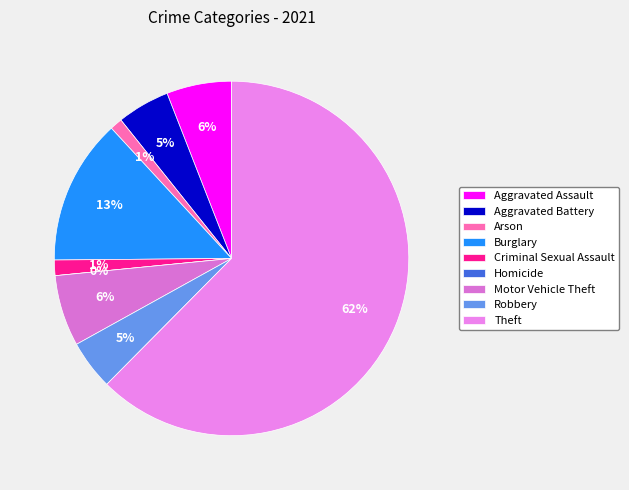

To the nearest percent, what is the difference between the Homicide and Arson slice percentages?

1%